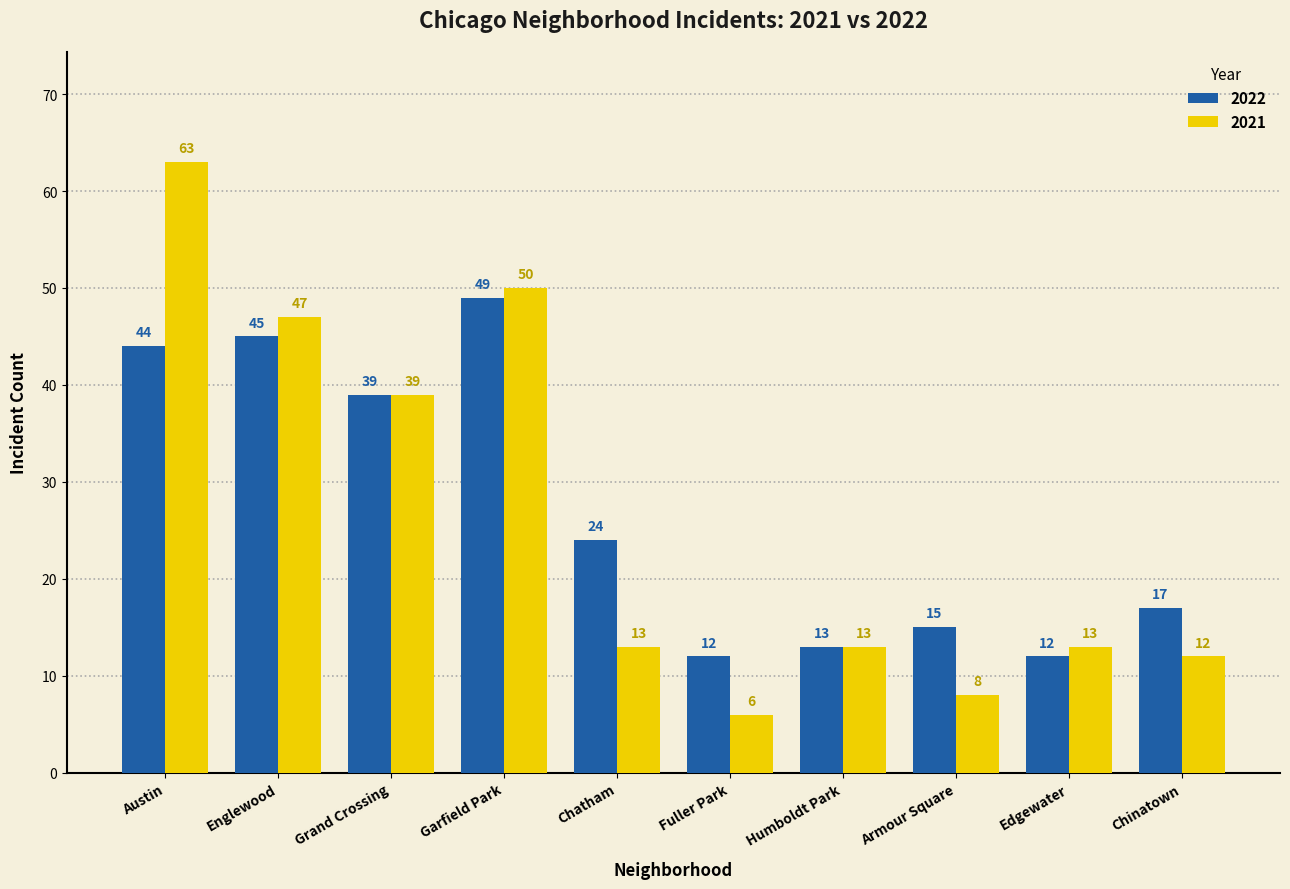

What is the difference between the maximum and minimum values in the 2022 series?

37